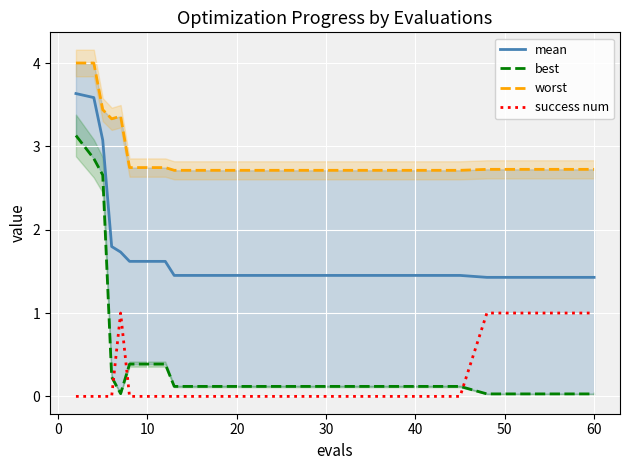

True or false: mean and success num intersect in this chart.

False